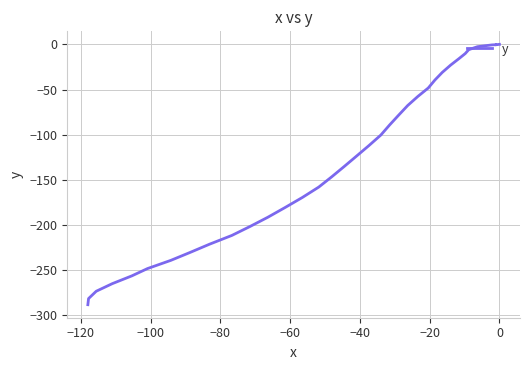

How many points are higher than both their immediate neighbors (excluding endpoints)?

1